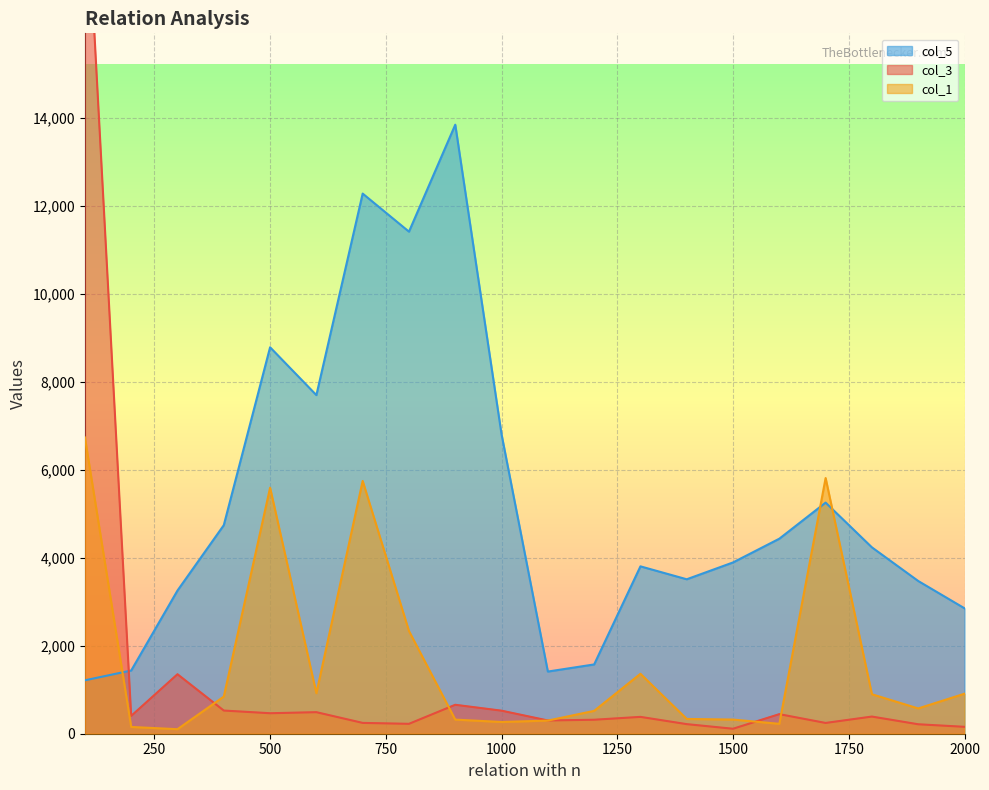

Which series changed the most between 200 and 1700?

col_1